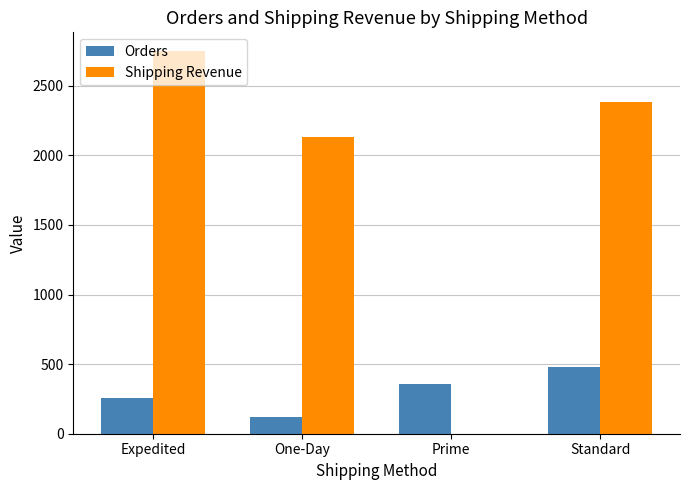

What is the sum of all Orders values?

1213.0